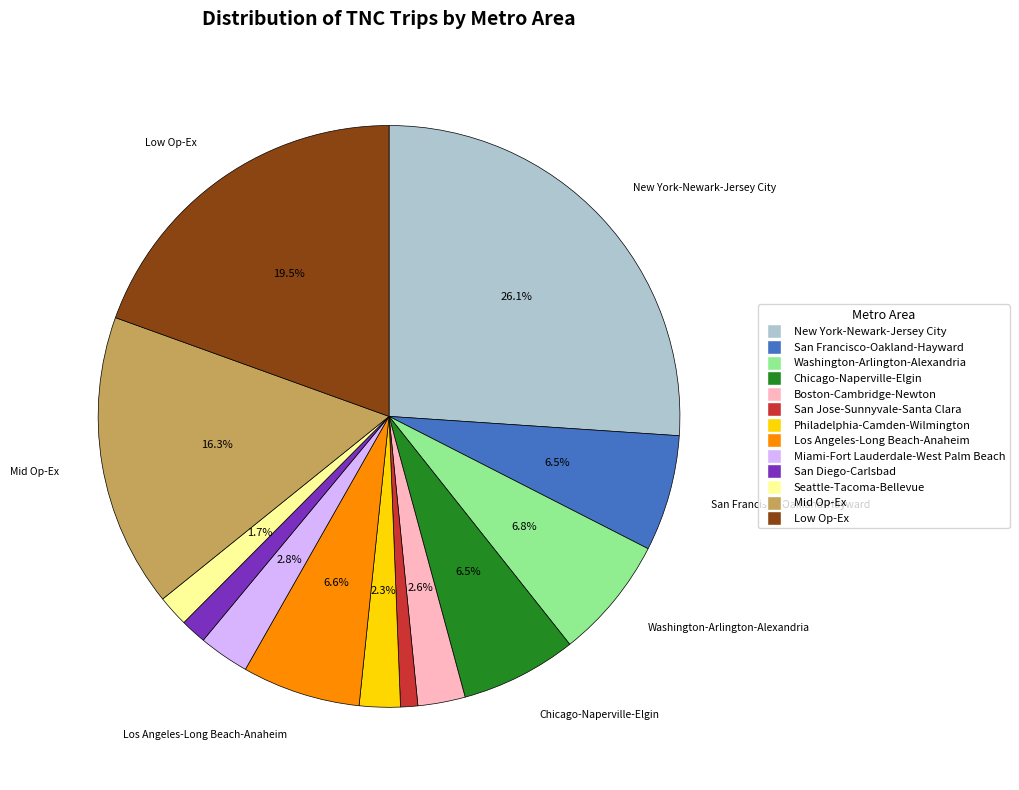

What is the ratio of the value at Philadelphia-Camden-Wilmington to the value at Washington-Arlington-Alexandria?

0.3